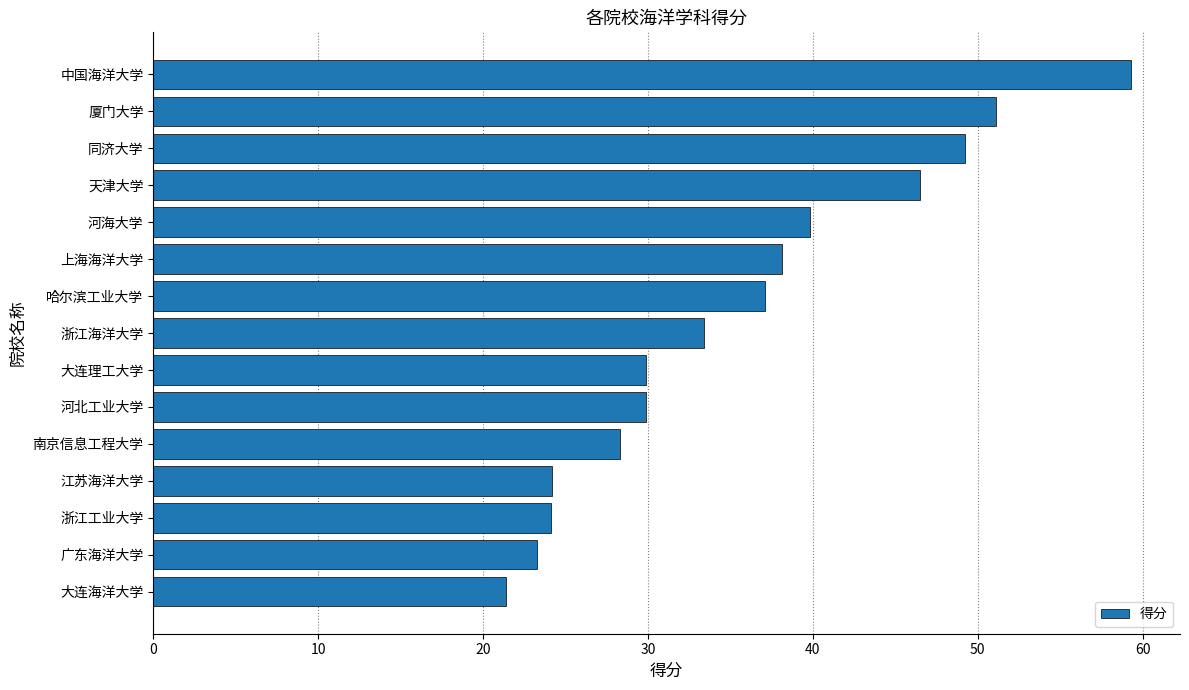

What is the average value?

35.7